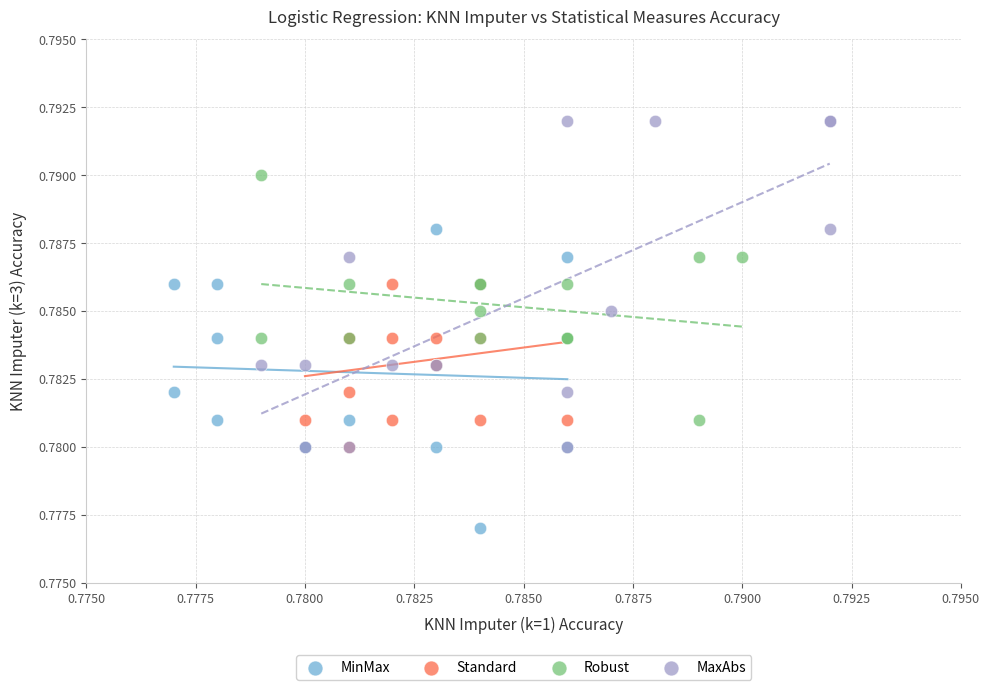

Which series contains the highest Y value?

MaxAbs